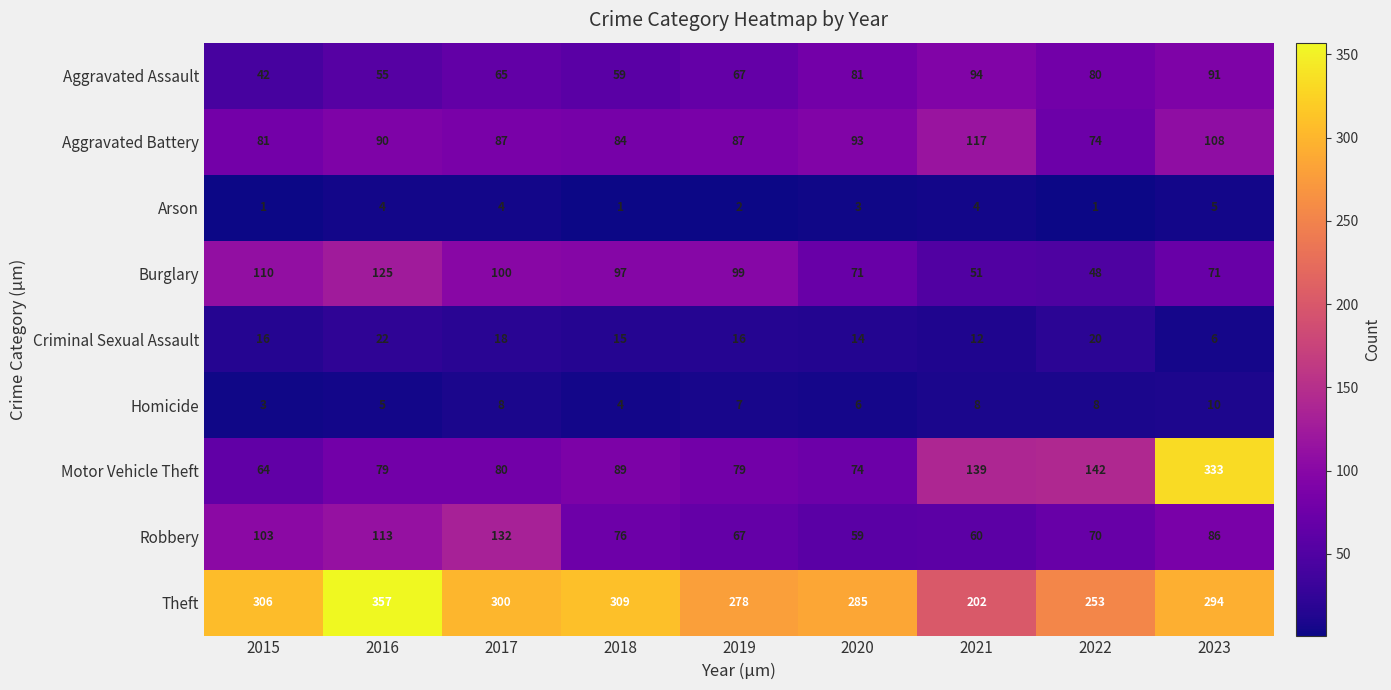

Count the number of categories in the chart.

9